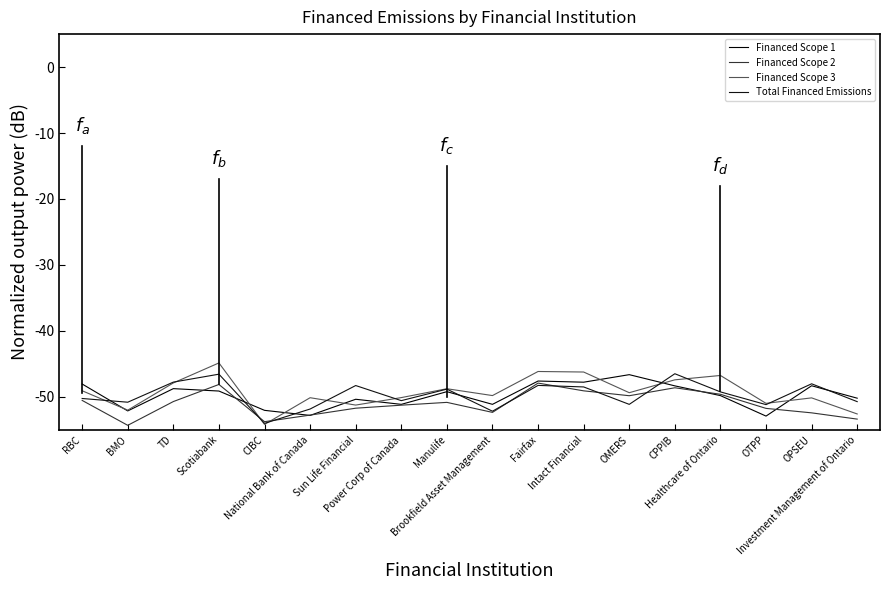

How many lines are shown in the chart?

4